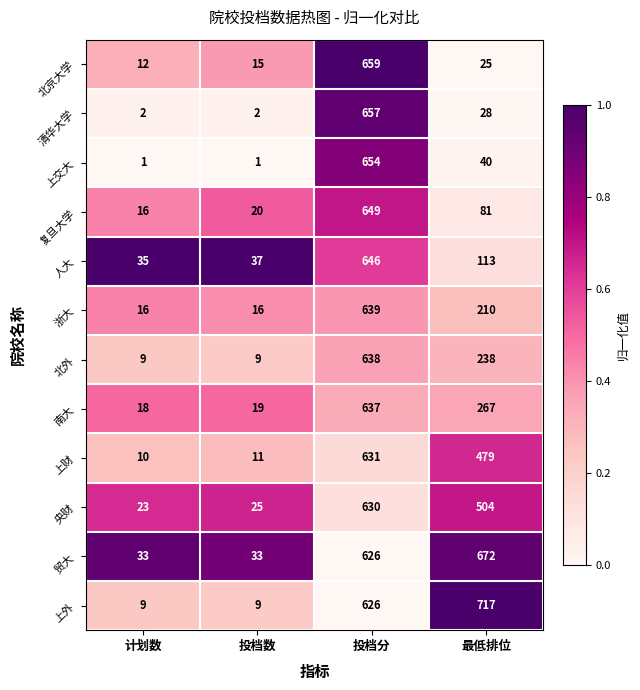

At which category is the sum across all series the highest?

投档分